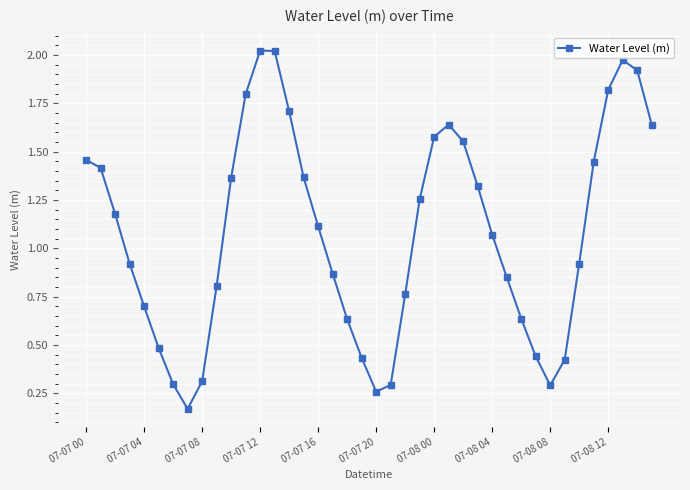

What is the difference between the maximum and second lowest values?

1.8